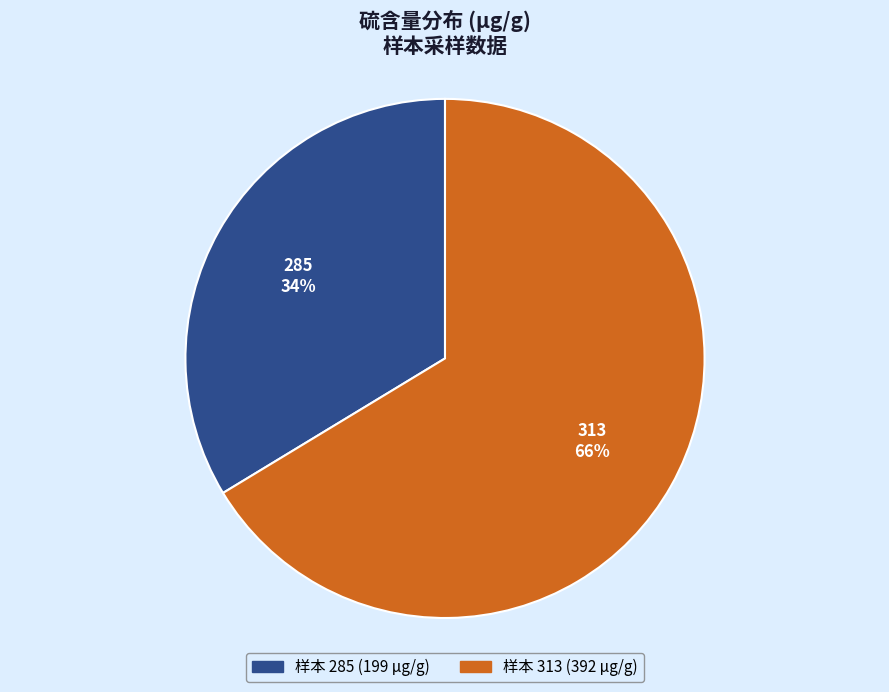

To the nearest percent, what is the average slice percentage?

50%